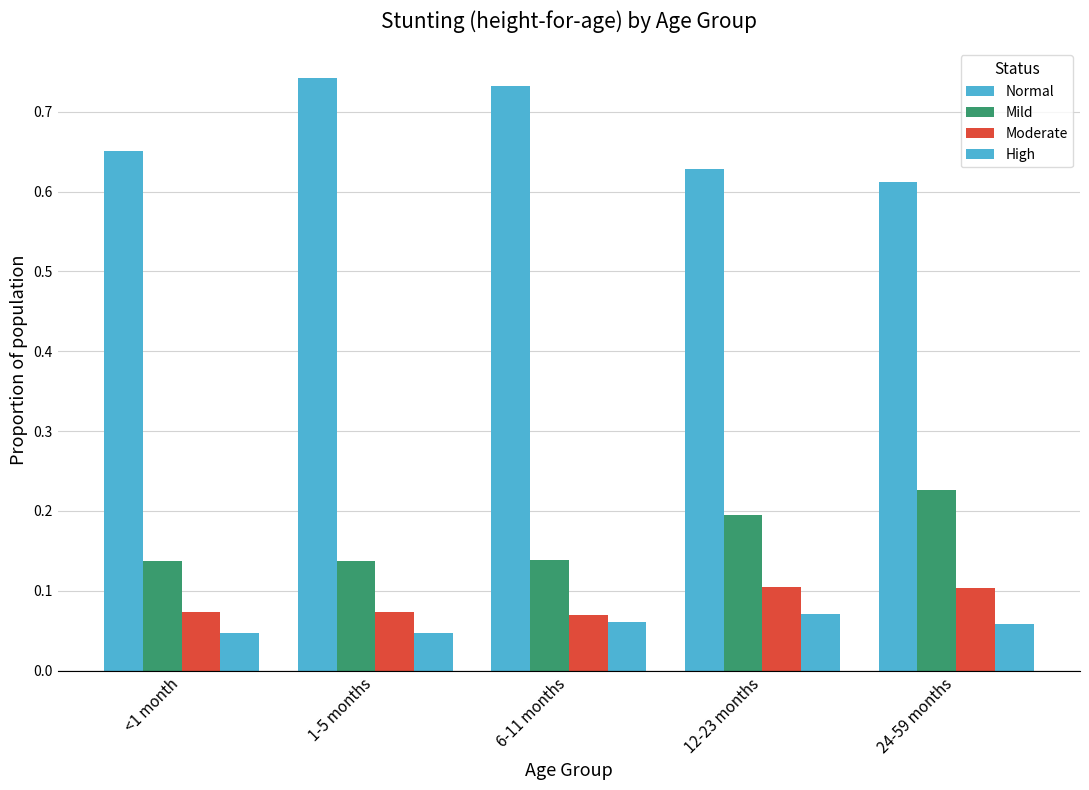

How many bars are there in each group?

4